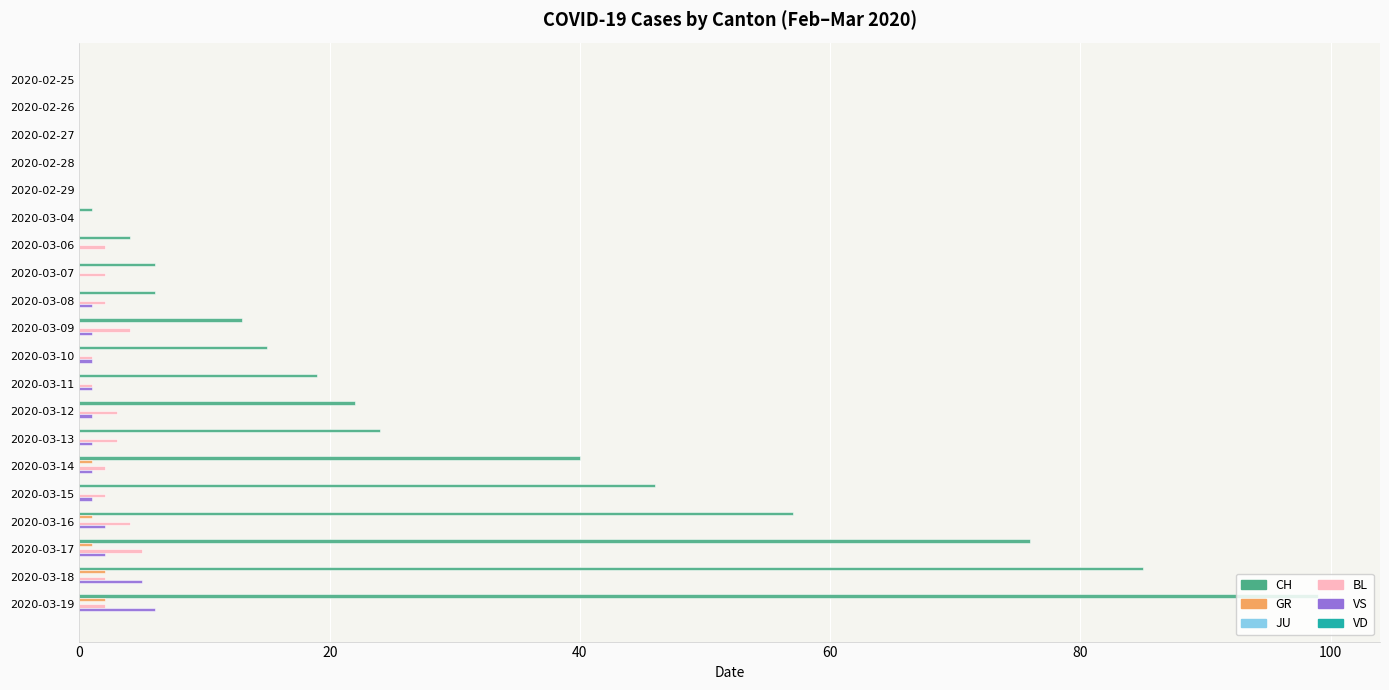

Between 2020-03-13 and 2020-03-19, which series saw the biggest shift?

CH